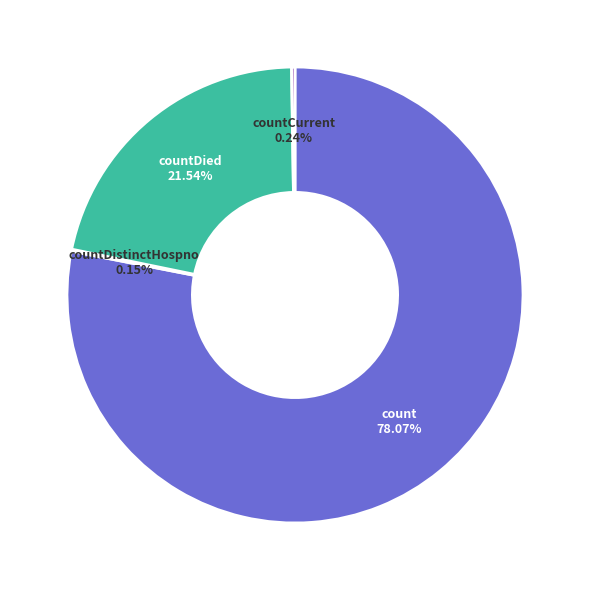

Is there any slice that represents more than half of the pie?

Yes